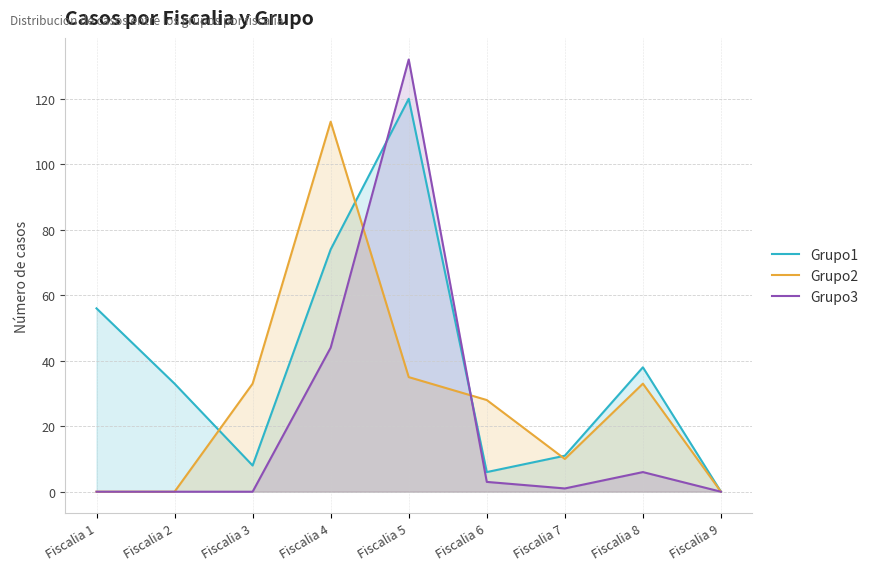

How many interior local valleys does the Grupo1 series have?

2